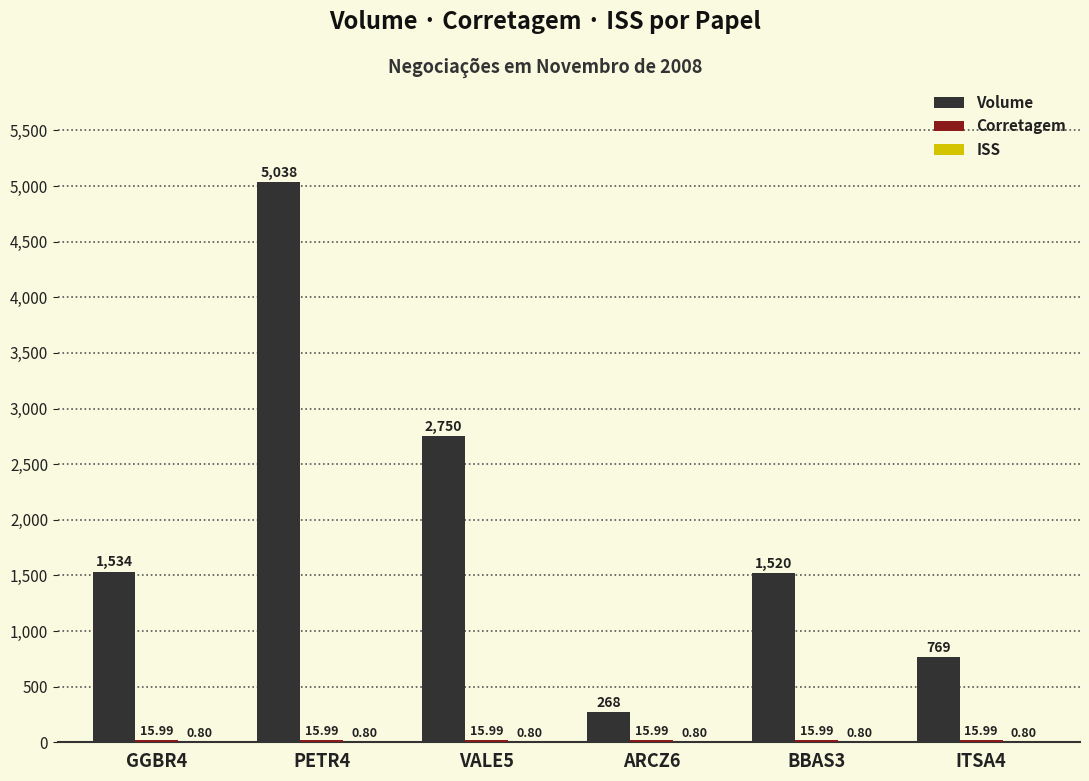

How many groups of bars are there?

6